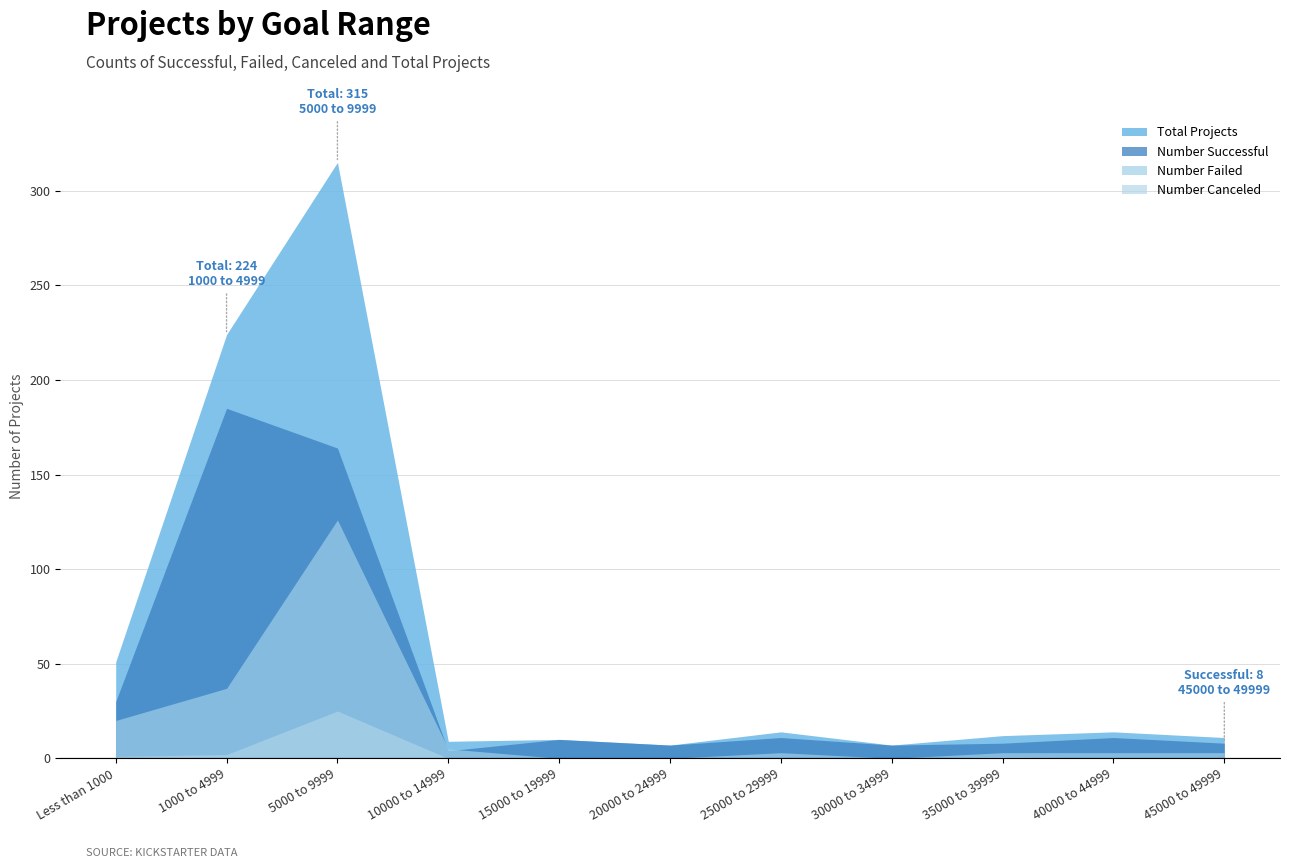

What is the difference between the maximum and minimum values in the Number Successful series?

181